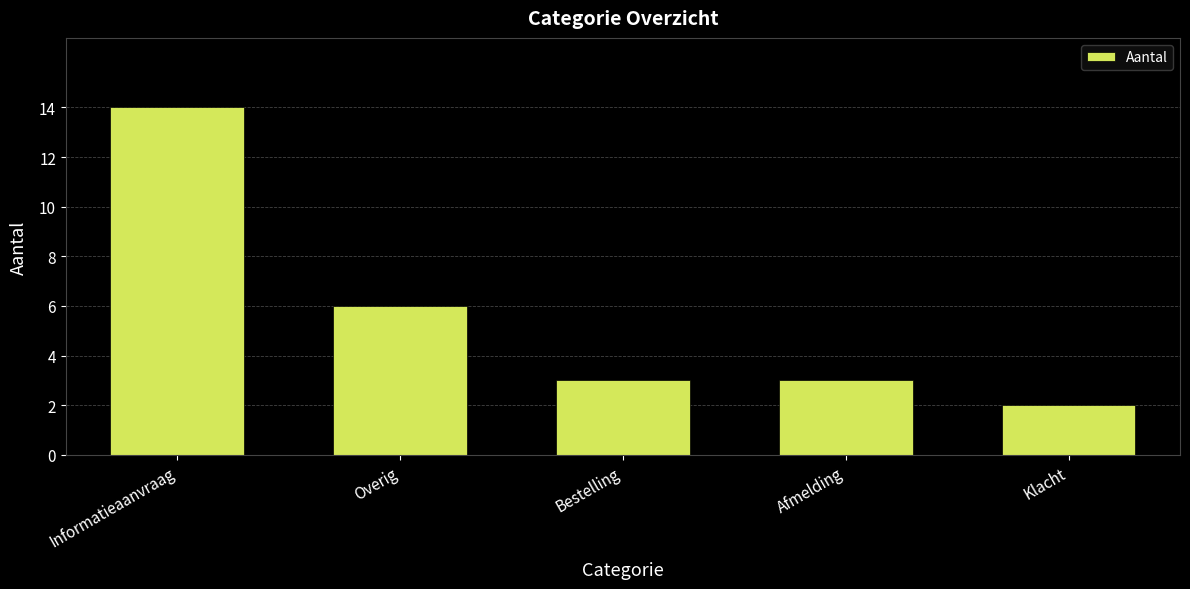

The chart shows a value of 14 at Informatieaanvraag. True or false?

True